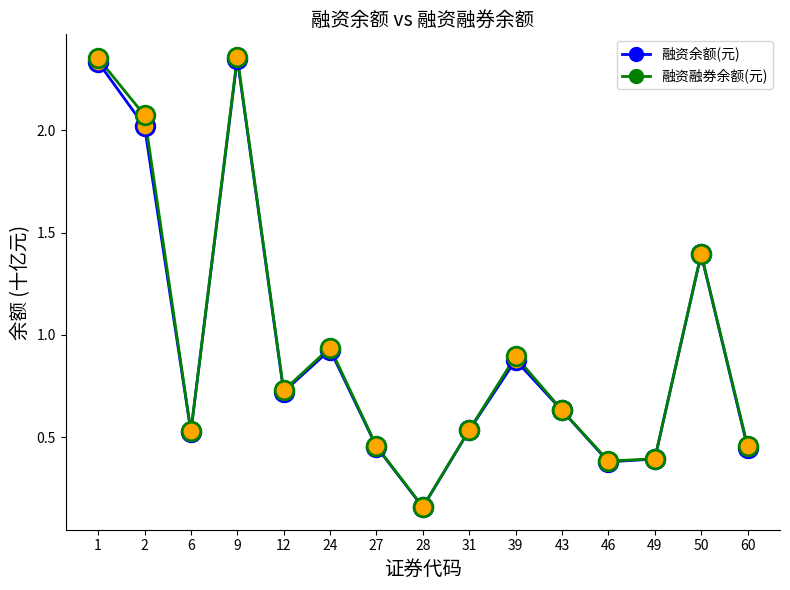

What is the total value across all series at 28?

0.3